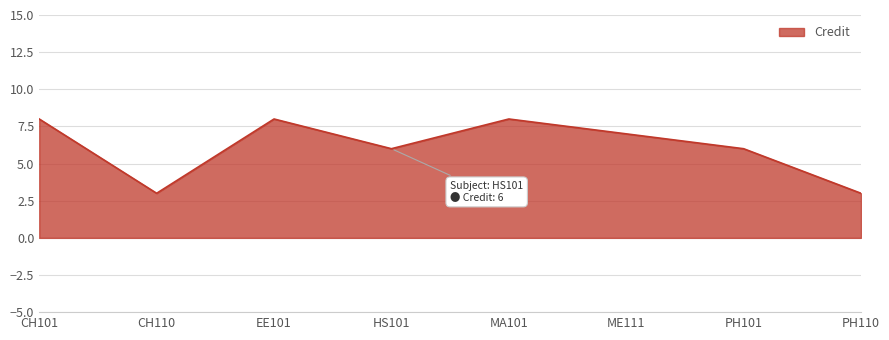

True or false: there are more than 2 points higher than both neighbors.

False